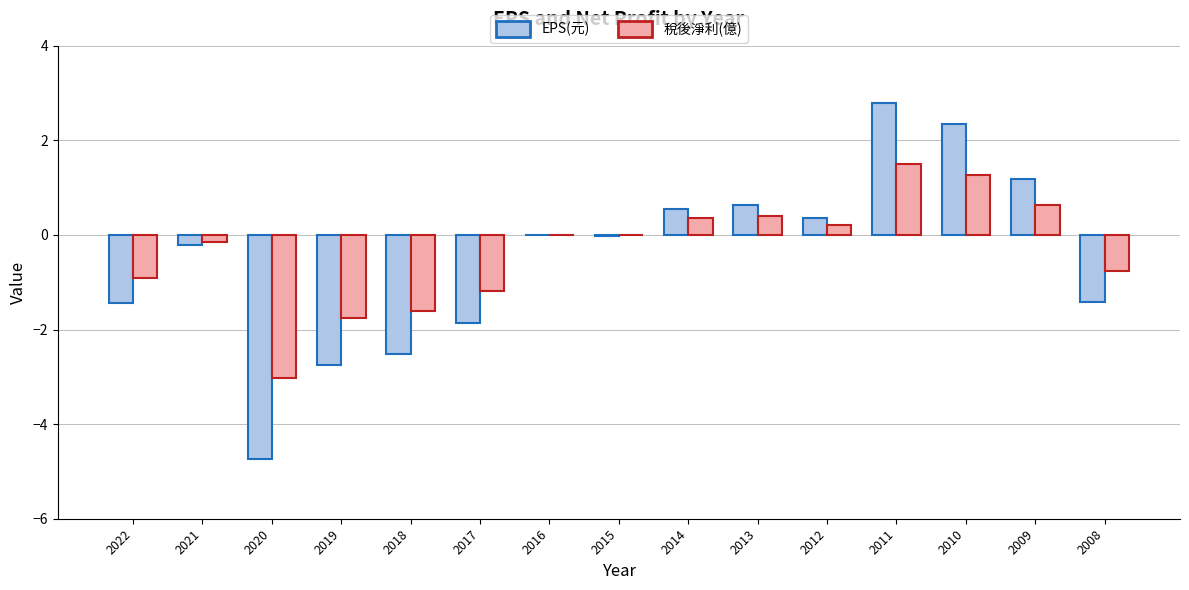

What is the approximate value of 稅後淨利(億) at 2008?

-0.8